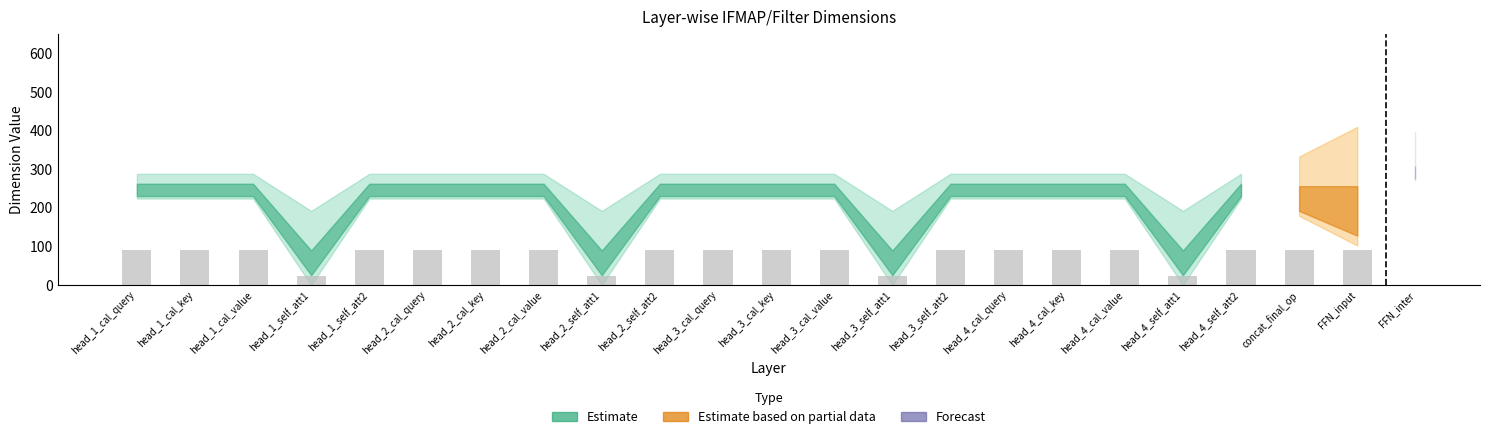

The chart shows a value of 22.4 at head_3_self_att1. True or false?

True